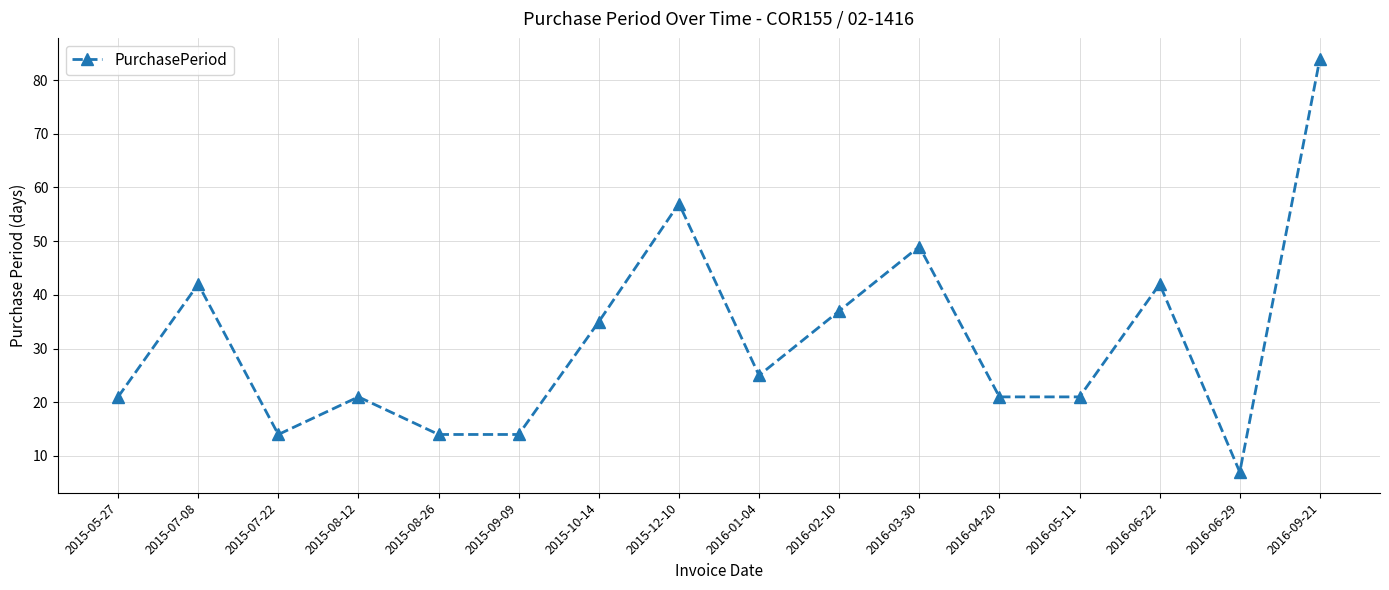

Reading left to right, extract all data points from this chart.

21	42	14	21	14	14	35	57	25	37	49	21	21	42	7	84